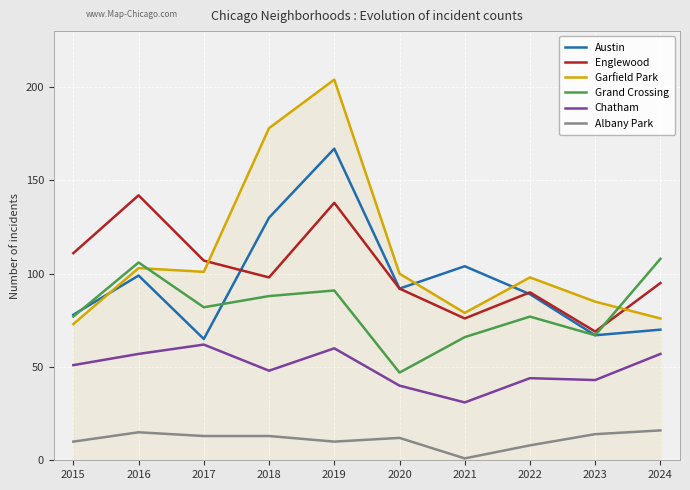

True or false: Albany Park and Garfield Park cross at least once.

False